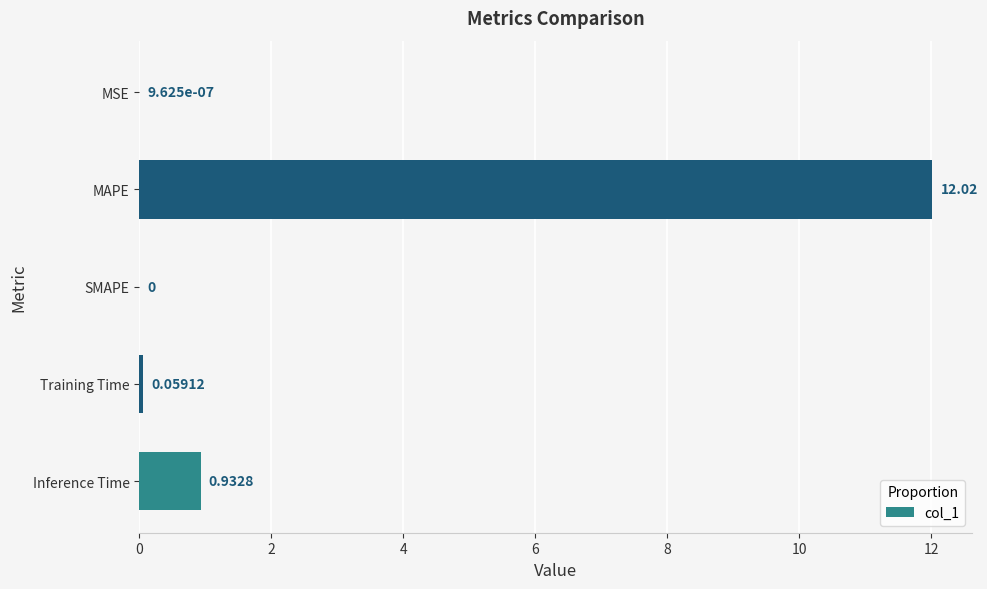

What is the sum of all values?

13.0